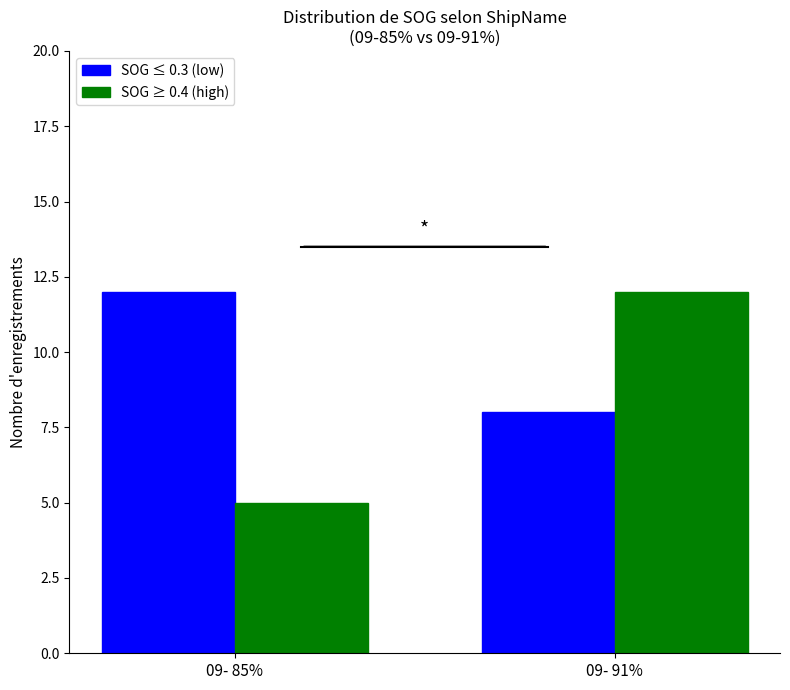

List the labels in order of SOG ≥ 0.4 (high) value, largest first.

09- 91%, 09- 85%